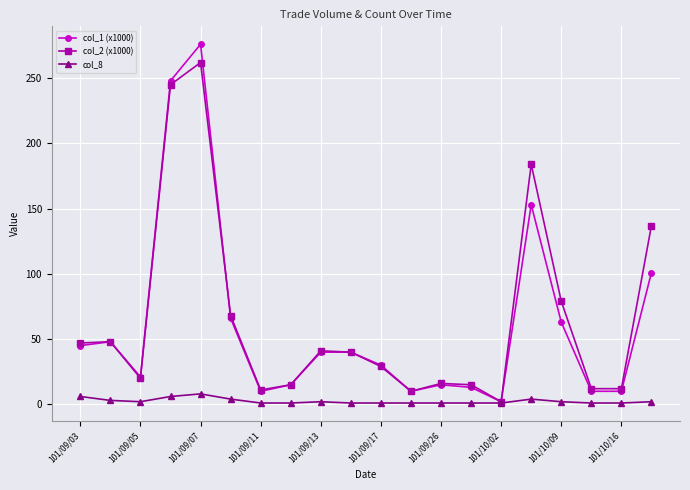

Which series has the largest total across all categories?

col_2 (x1000)